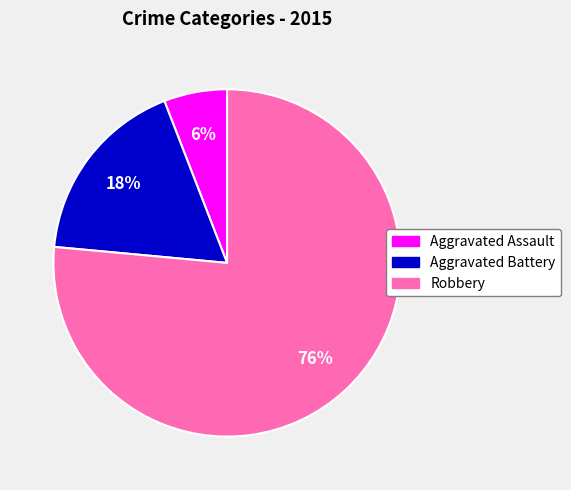

To the nearest percent, what portion does Robbery represent?

76%